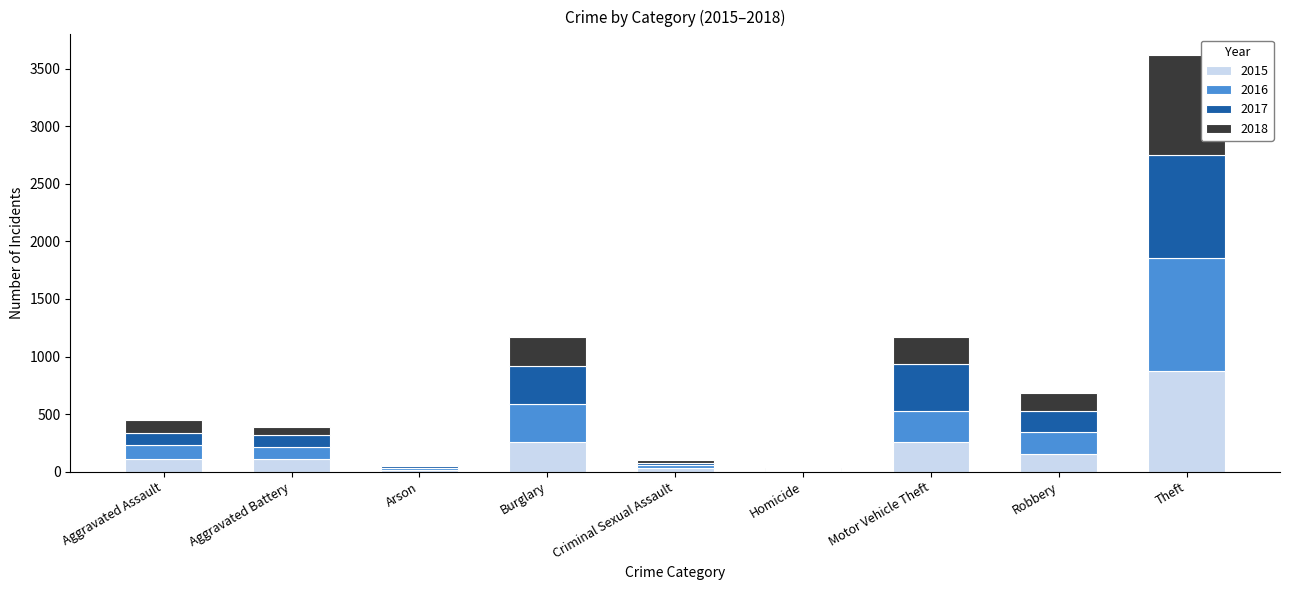

Which category has the highest value in the 2015 series?

Theft